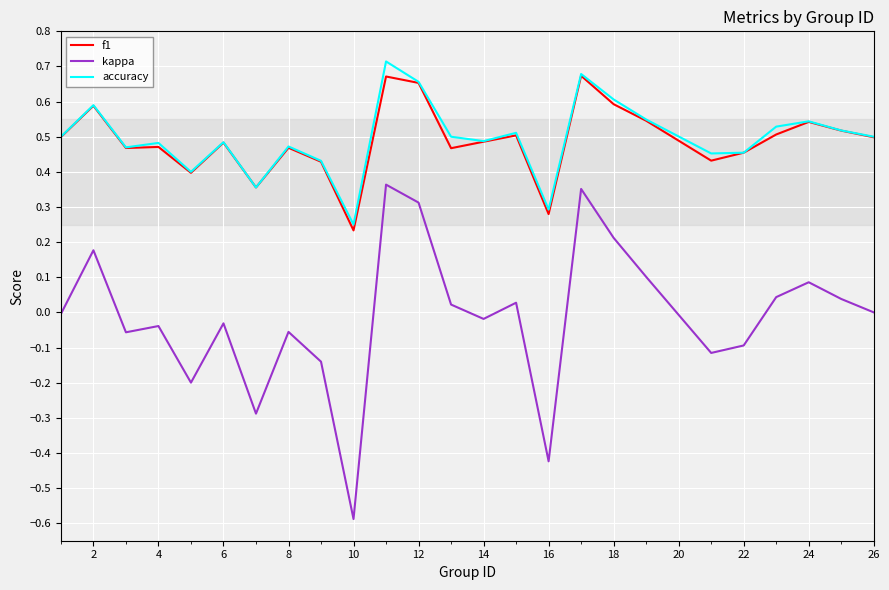

Which series has the widest spread of values?

kappa